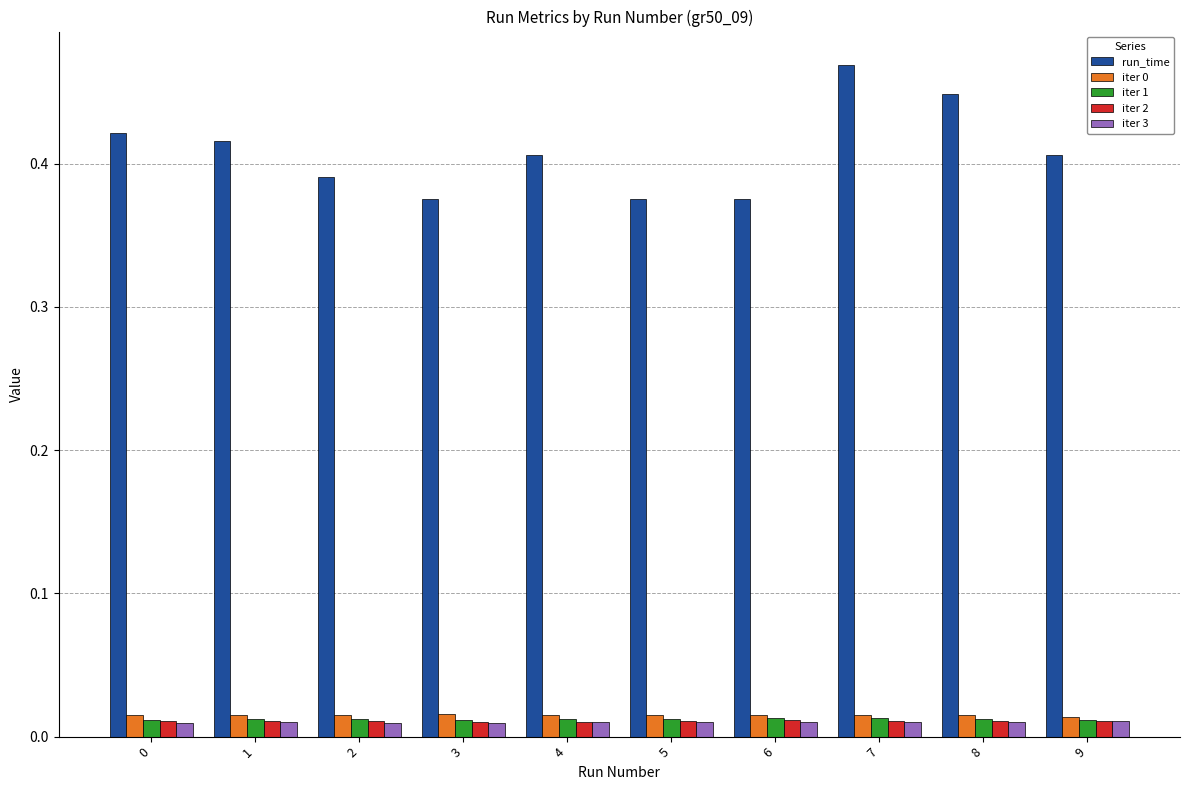

What is the sum of all run_time values?

4.1